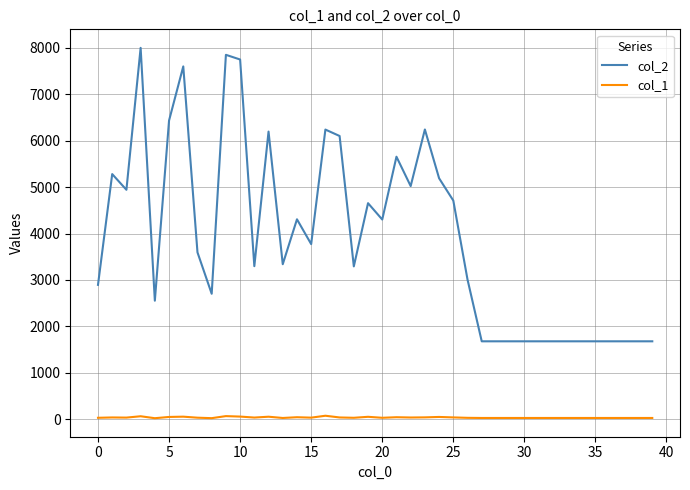

Which series has the largest total across all categories?

col_2